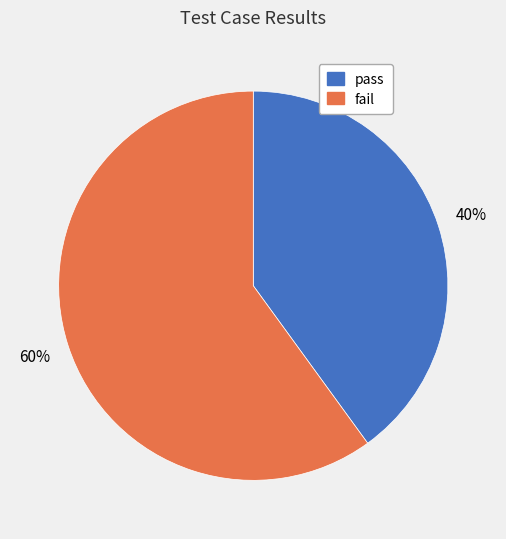

Rank the categories by value from highest to lowest.

fail, pass